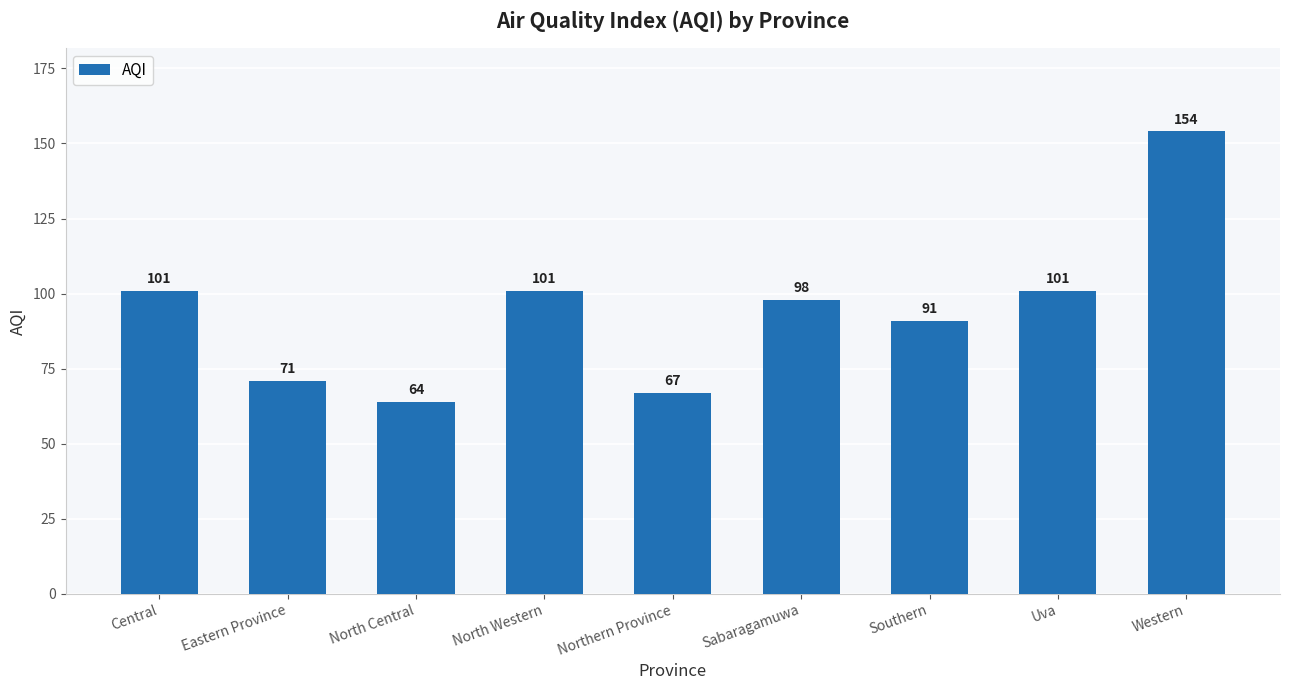

What is the sum of all values?

848